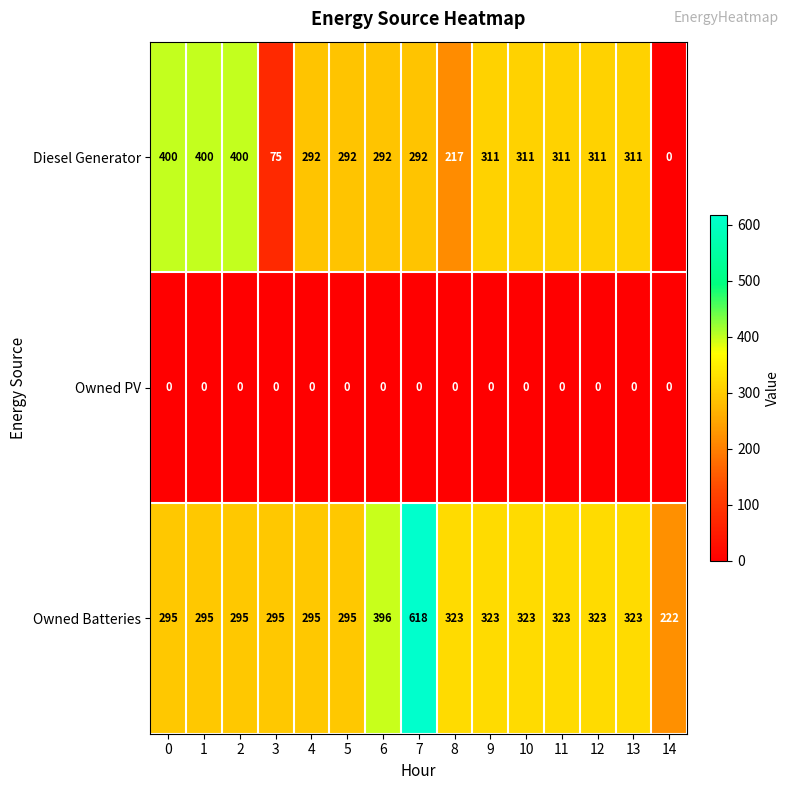

True or false: Diesel Generator has a value of -215 at 14.

False